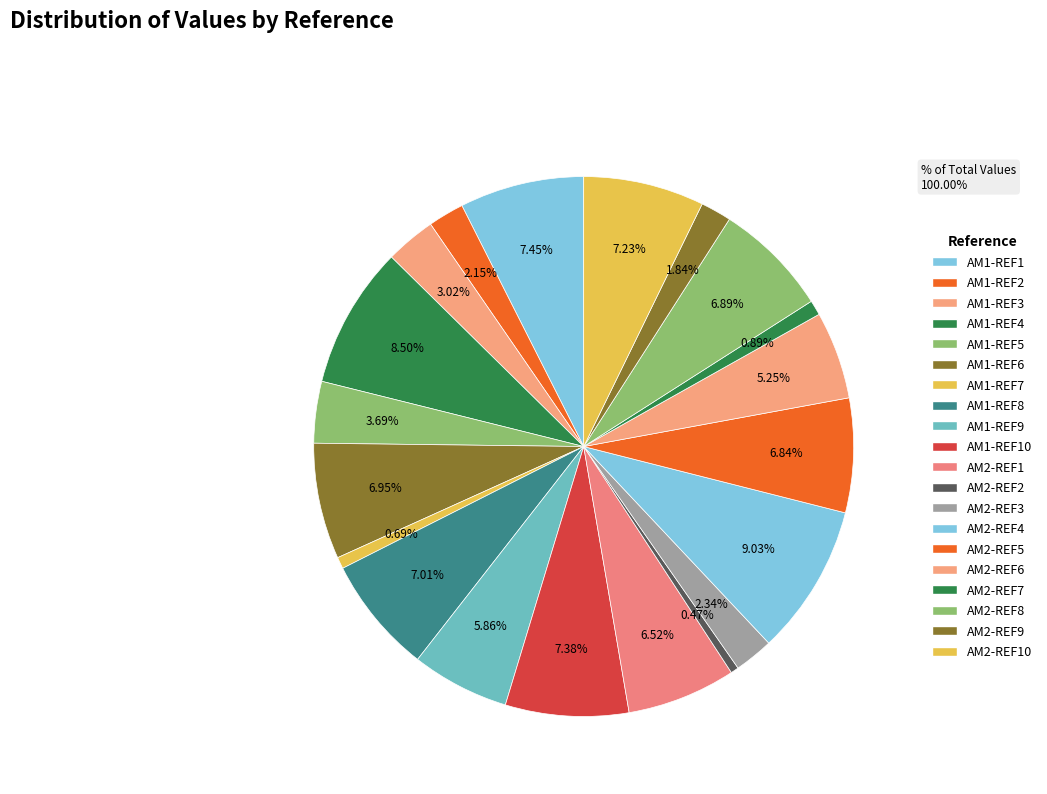

How many slices are in this pie chart?

20